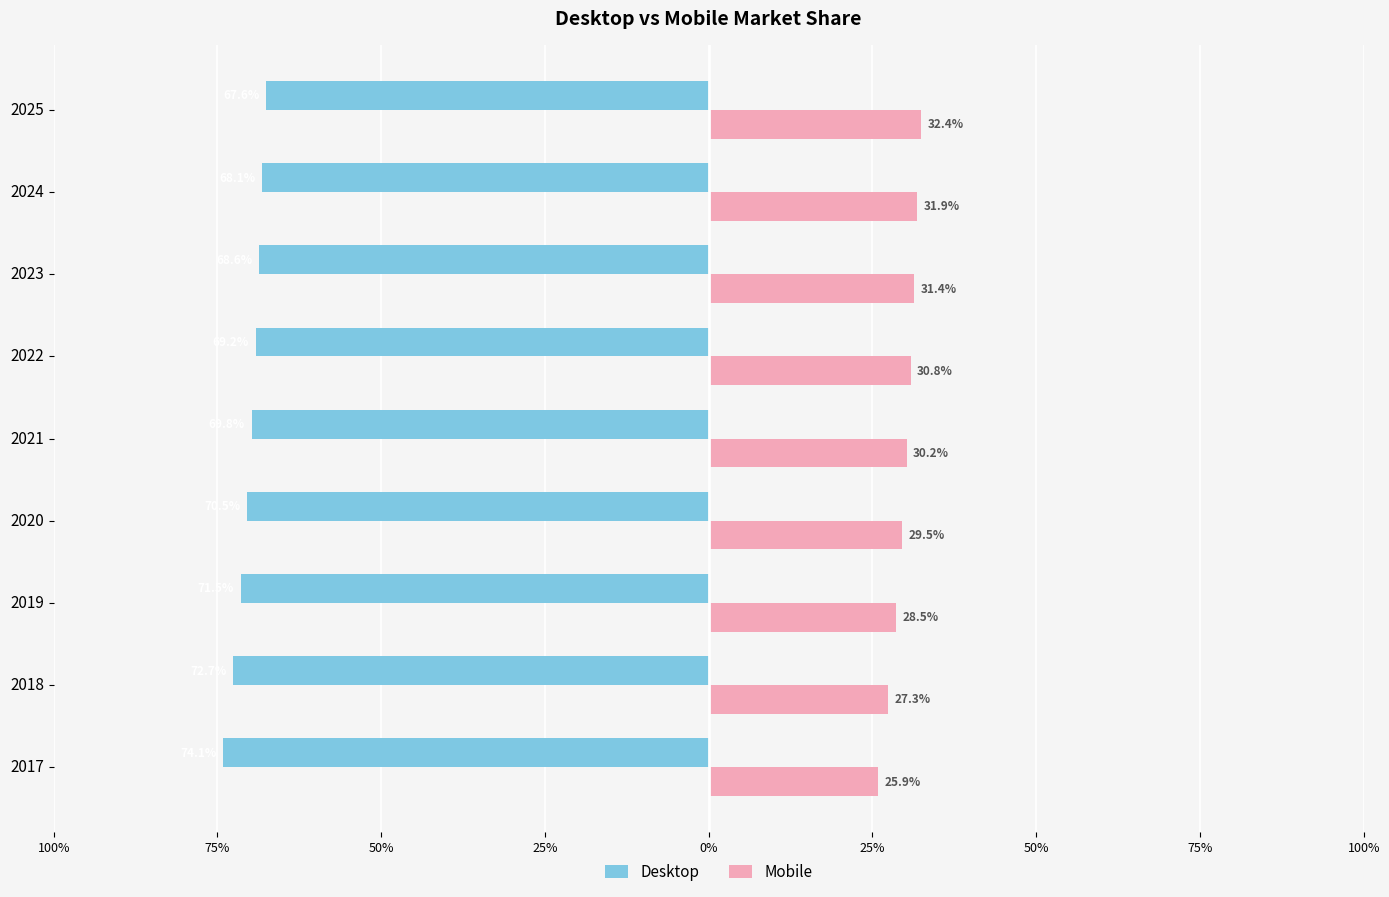

What are all the series names shown in the legend?

Desktop, Mobile